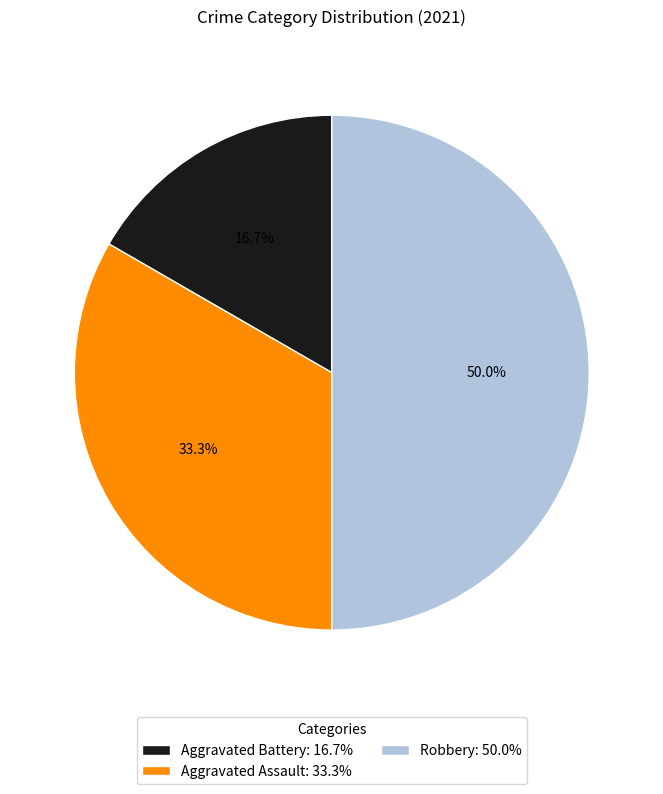

Does Aggravated Battery account for over 50% of the chart?

No